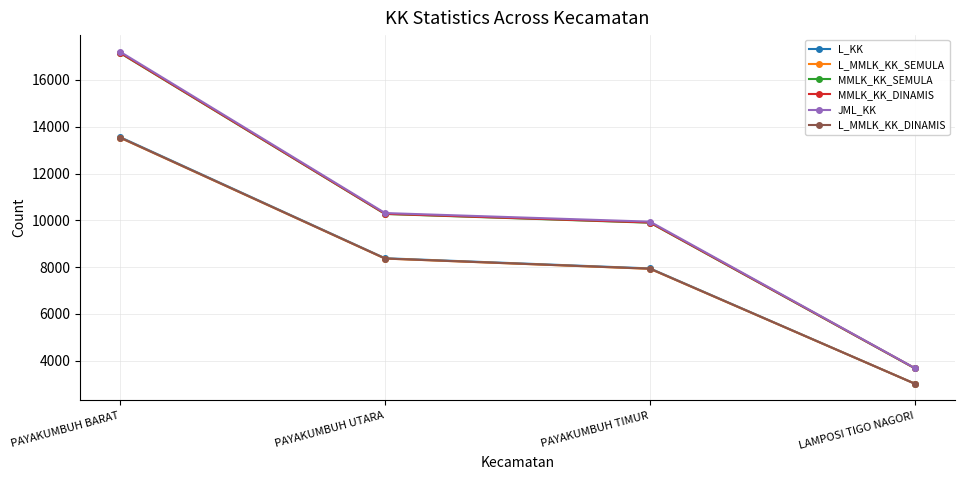

At how many categories does at least one series exceed 7028?

3